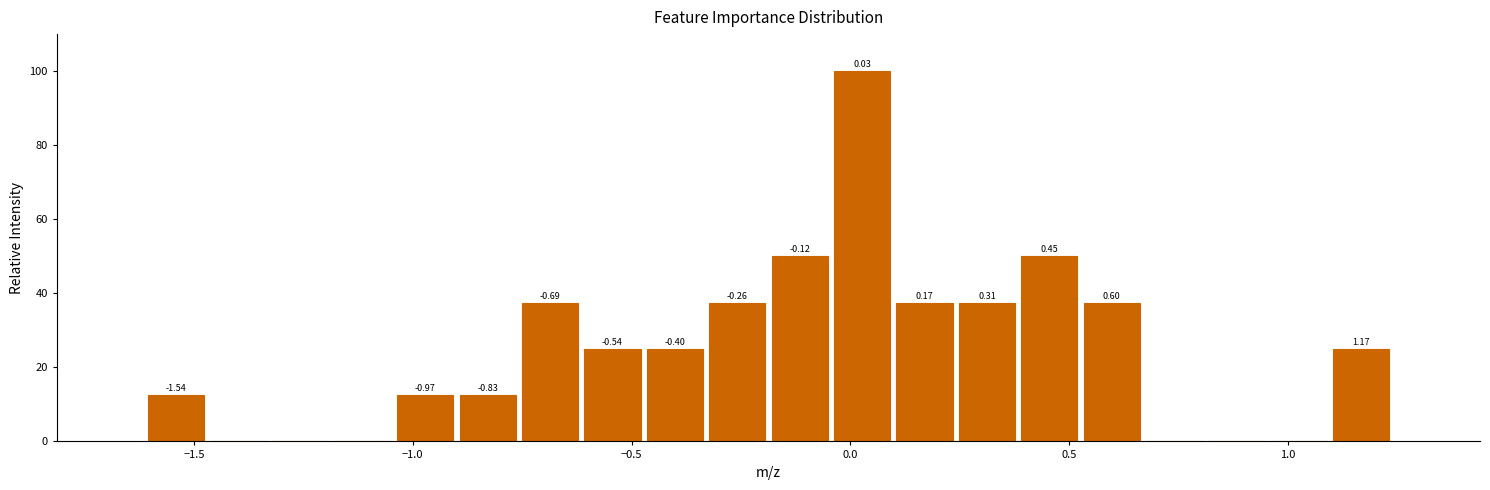

Around what value on the x-axis is the tallest bar? Give the approximate position of its centre, as read against the axis.

0.05